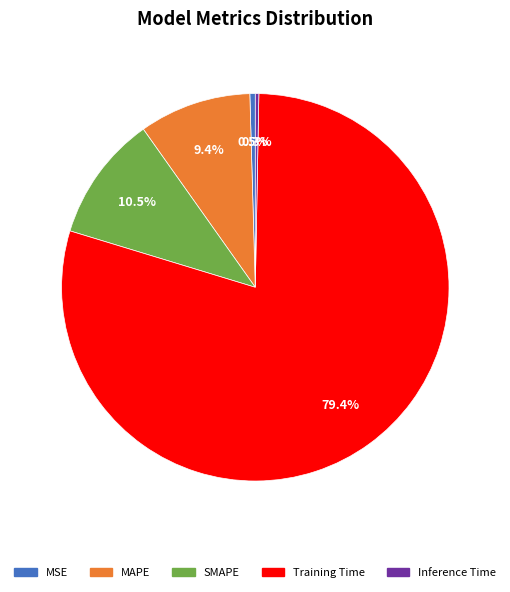

To the nearest percent, what is the average slice percentage?

20%